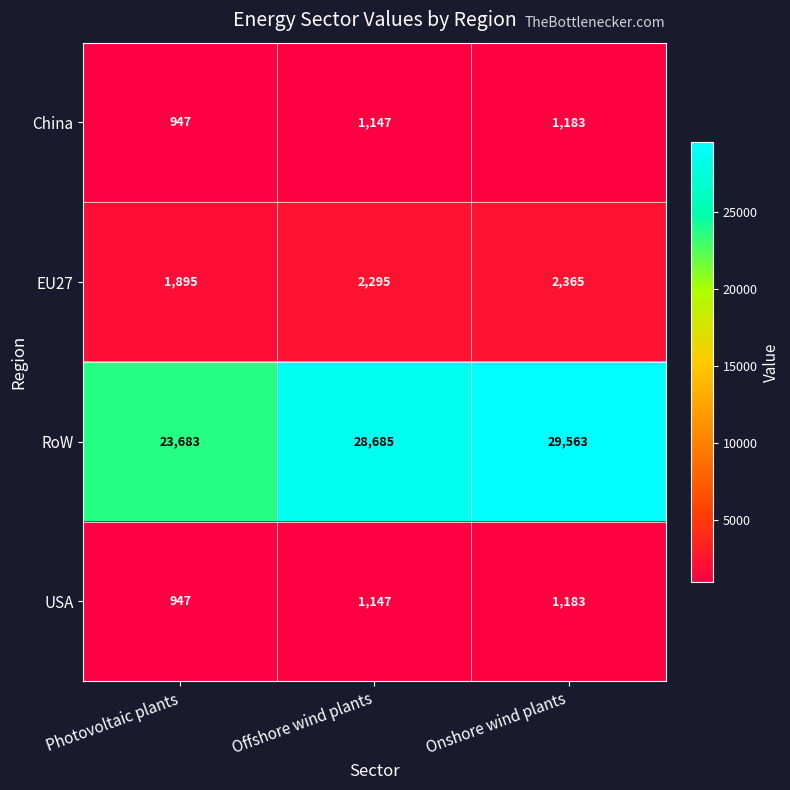

What is the minimum value shown in the chart?

947